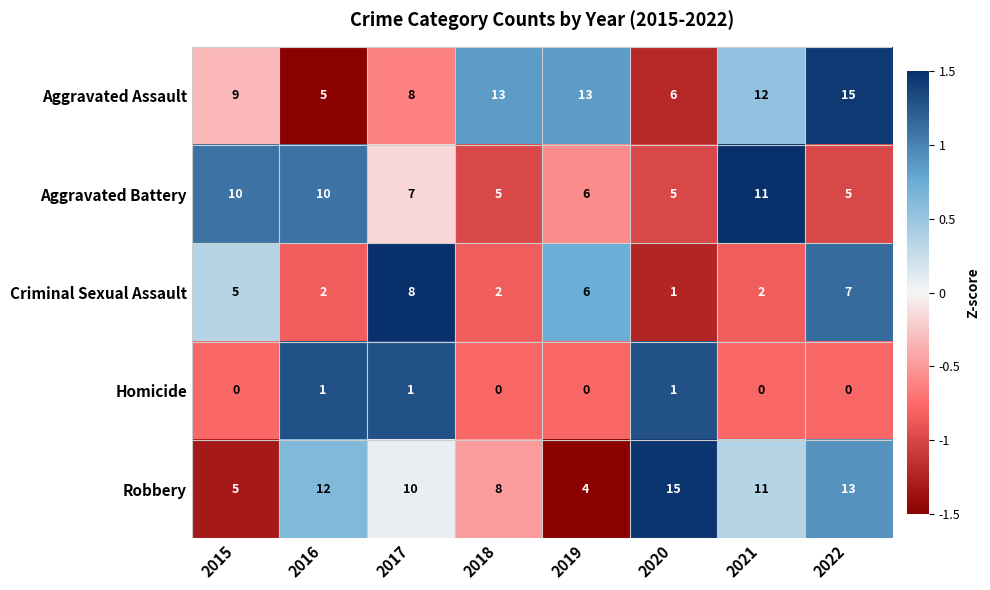

Which series has the largest total across all categories?

Aggravated Assault